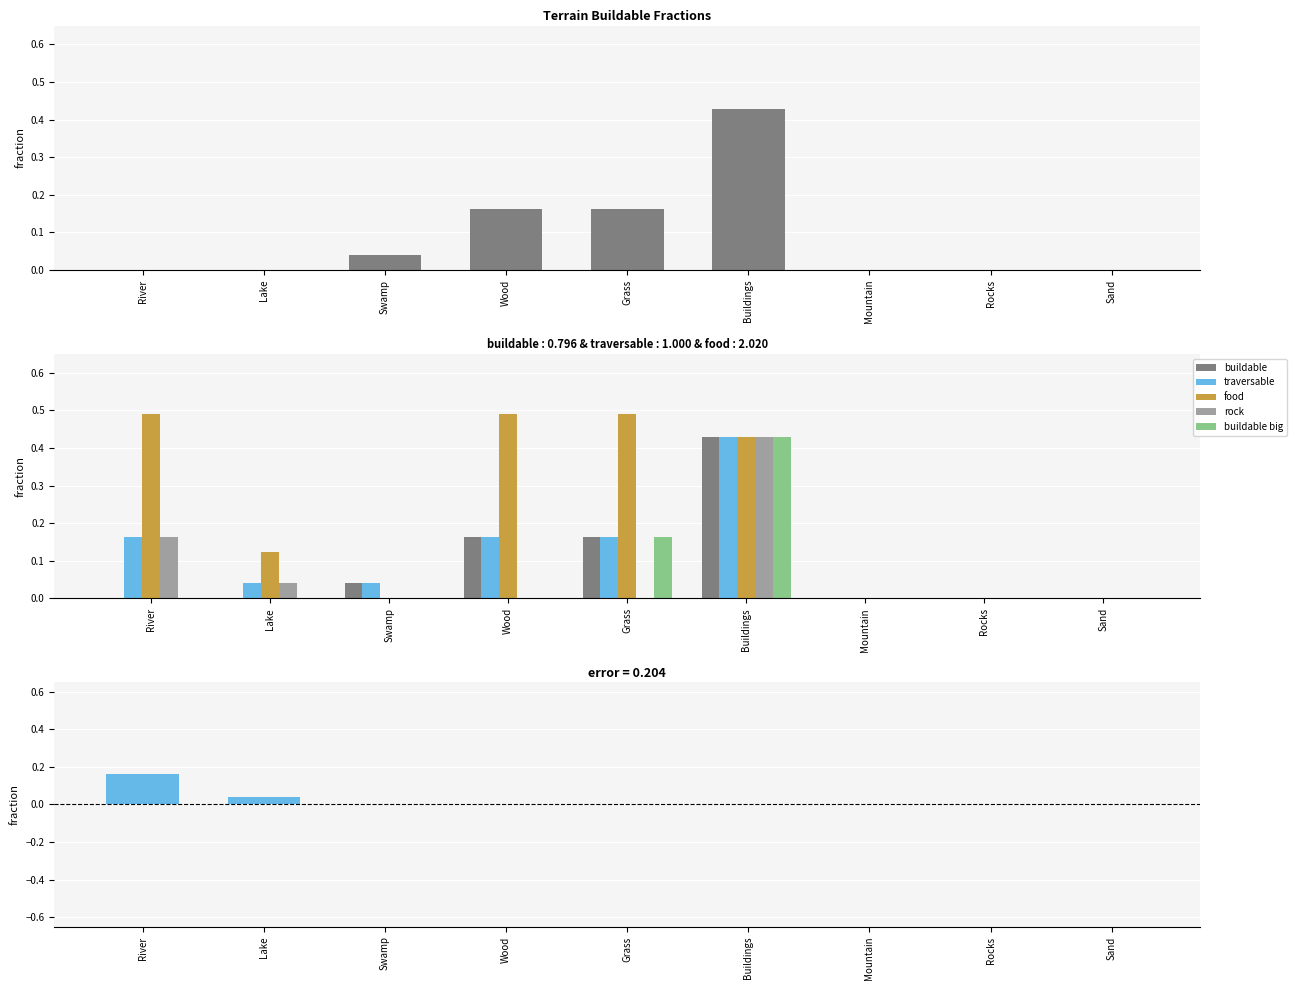

How many values in the rock series exceed 0?

3